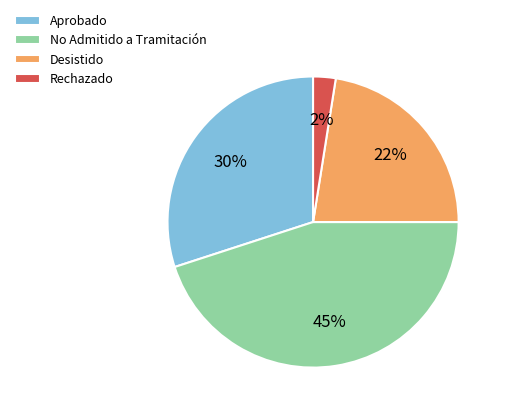

Does any single category account for the majority?

No